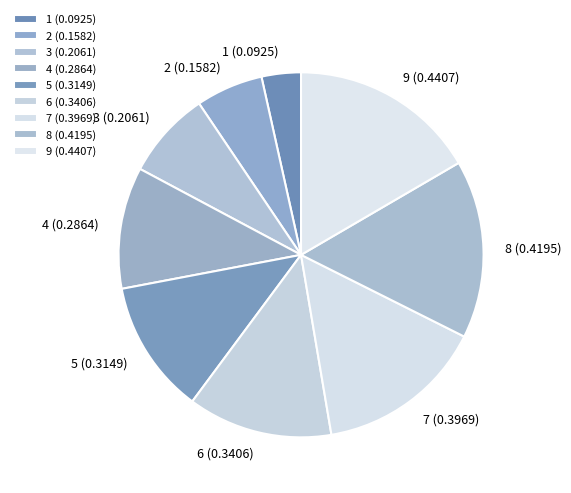

Is it true that 8 (0.4195) is 29% of the pie?

False